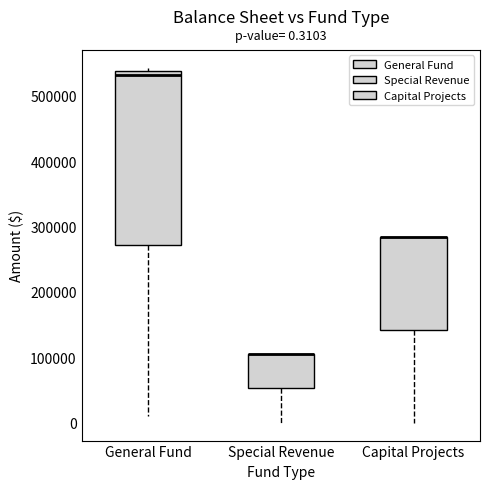

Comparing the boxes themselves (not the whiskers), which one is the tallest?

General Fund